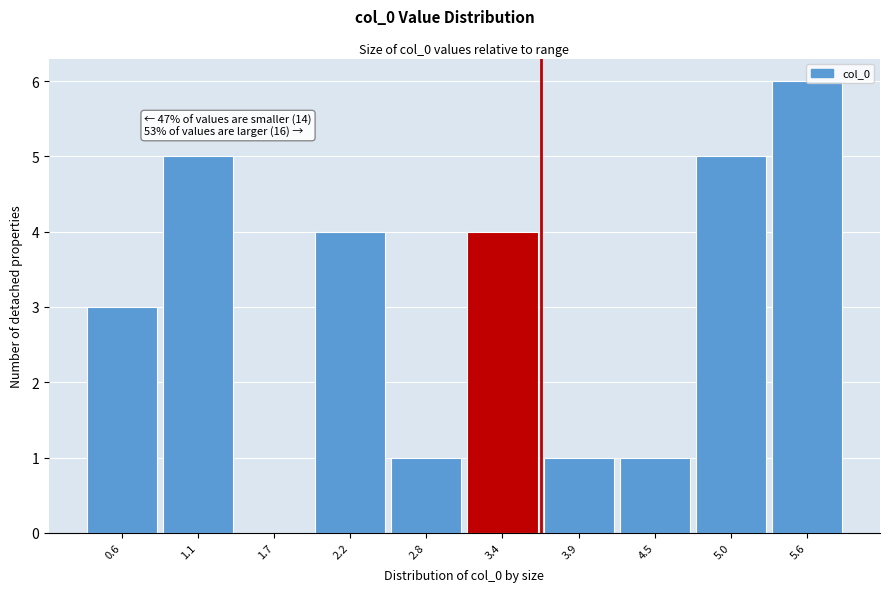

What is the sum of the values at 4.5 and 0.6?

4